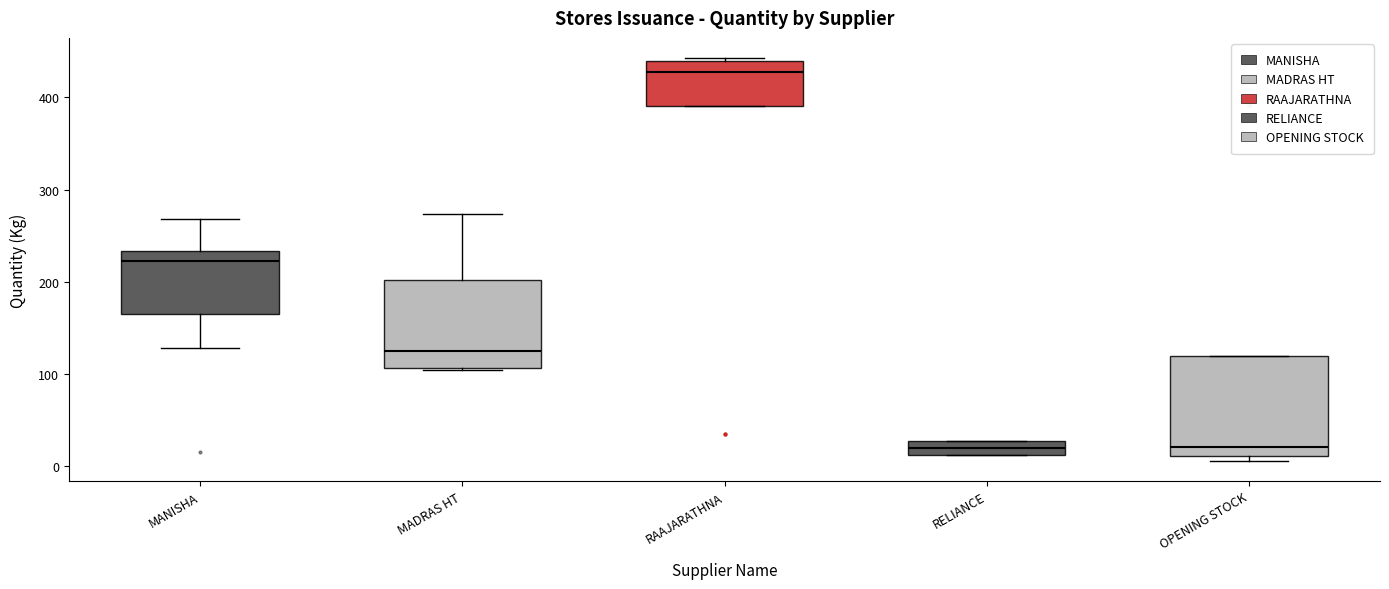

Which box is the tallest, from its lower edge to its upper edge?

OPENING STOCK